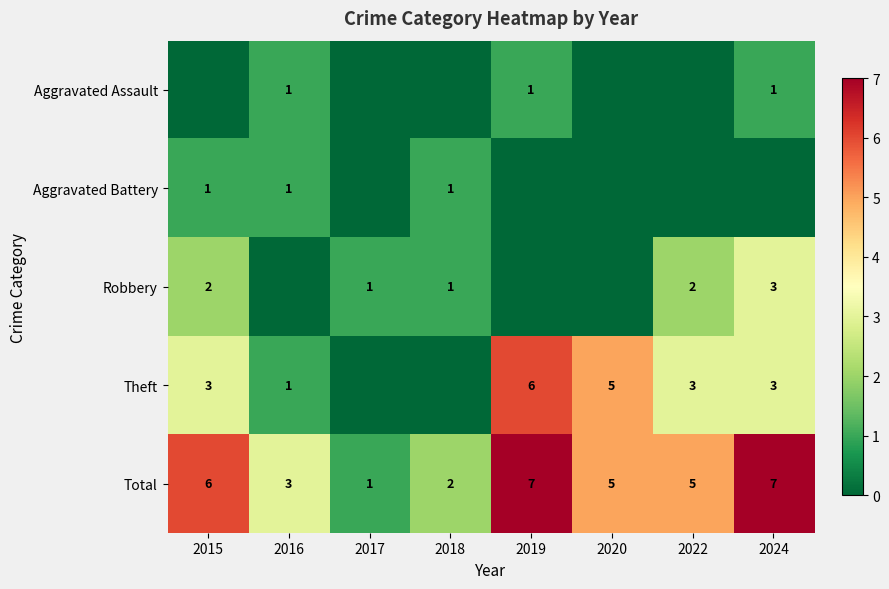

At which category is the sum across all series the highest?

2019